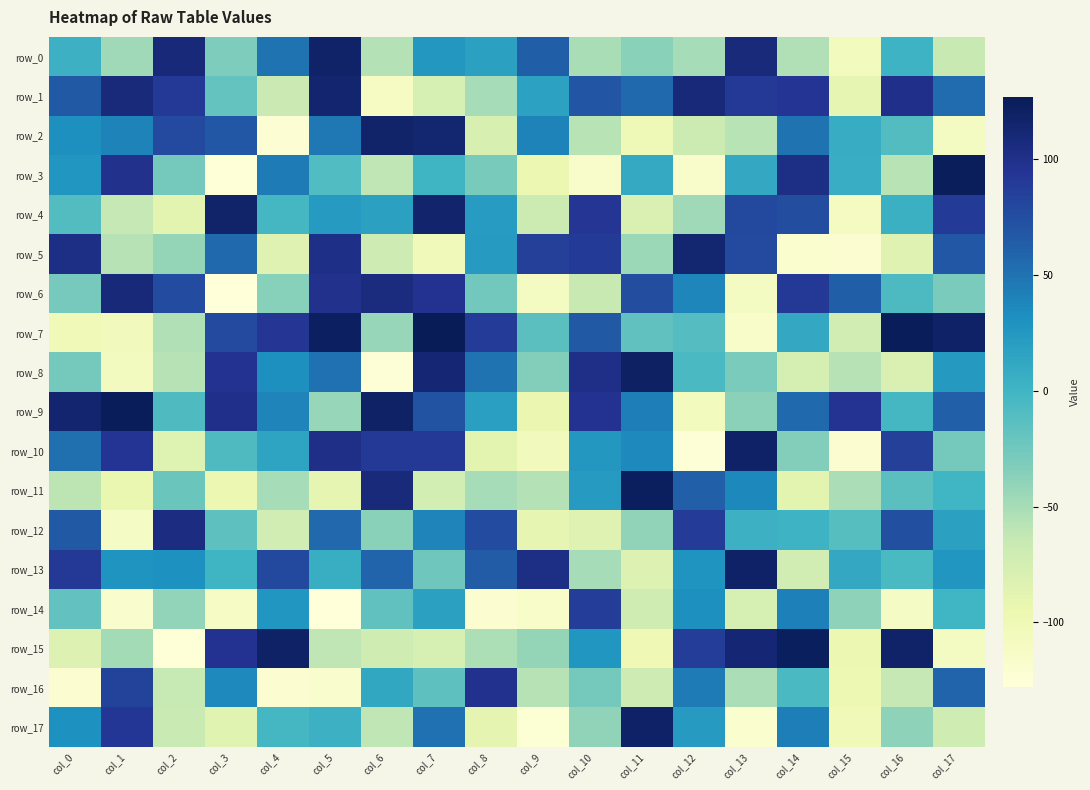

Is it true that row_11 equals -13 at col_4?

False